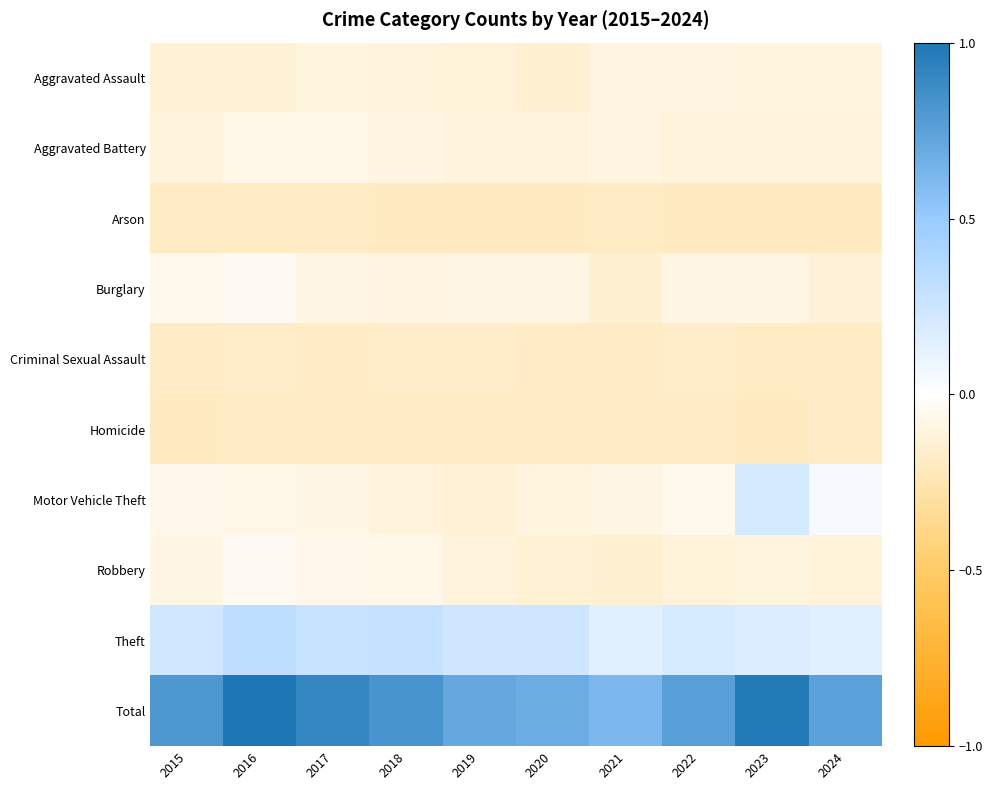

At how many categories does at least one series exceed 0?

10